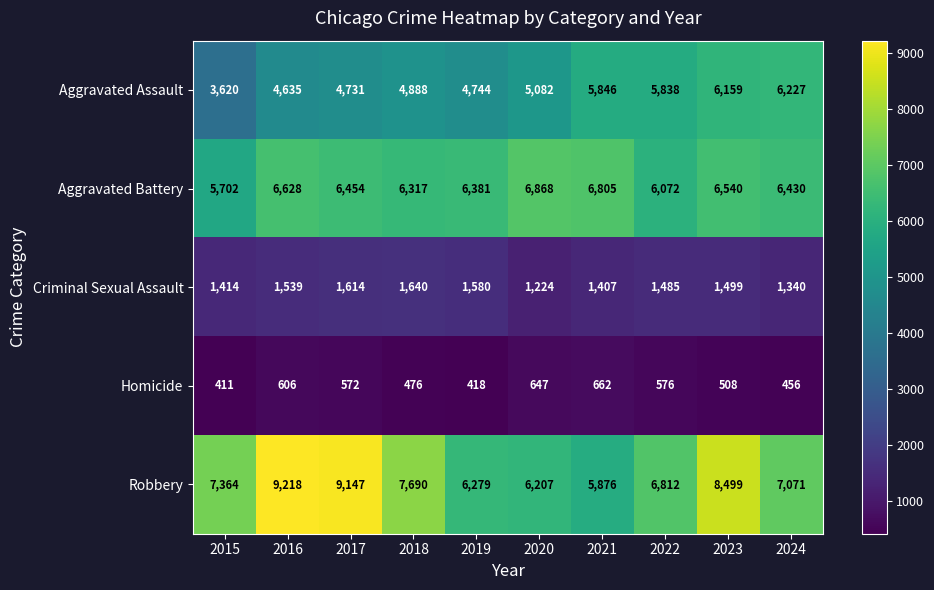

What is the greatest value displayed?

9218